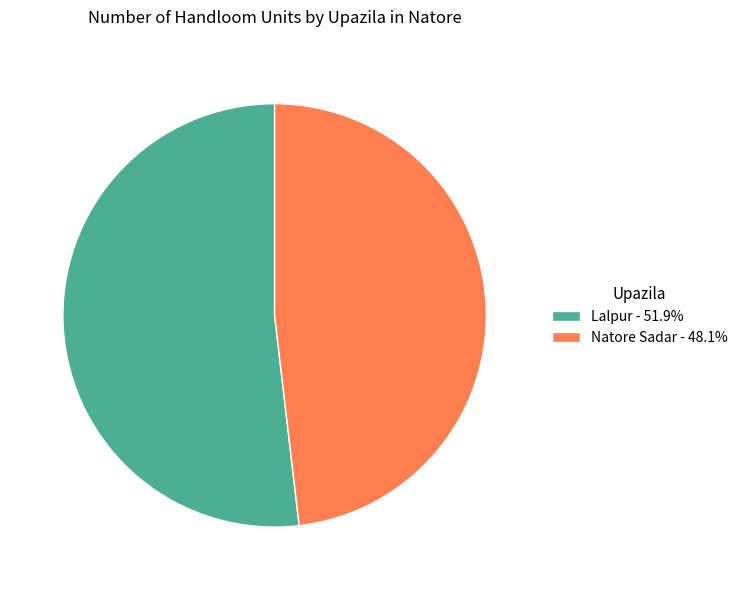

What is the ratio of the value at Lalpur - 51.9% to the value at Natore Sadar - 48.1%?

1.1